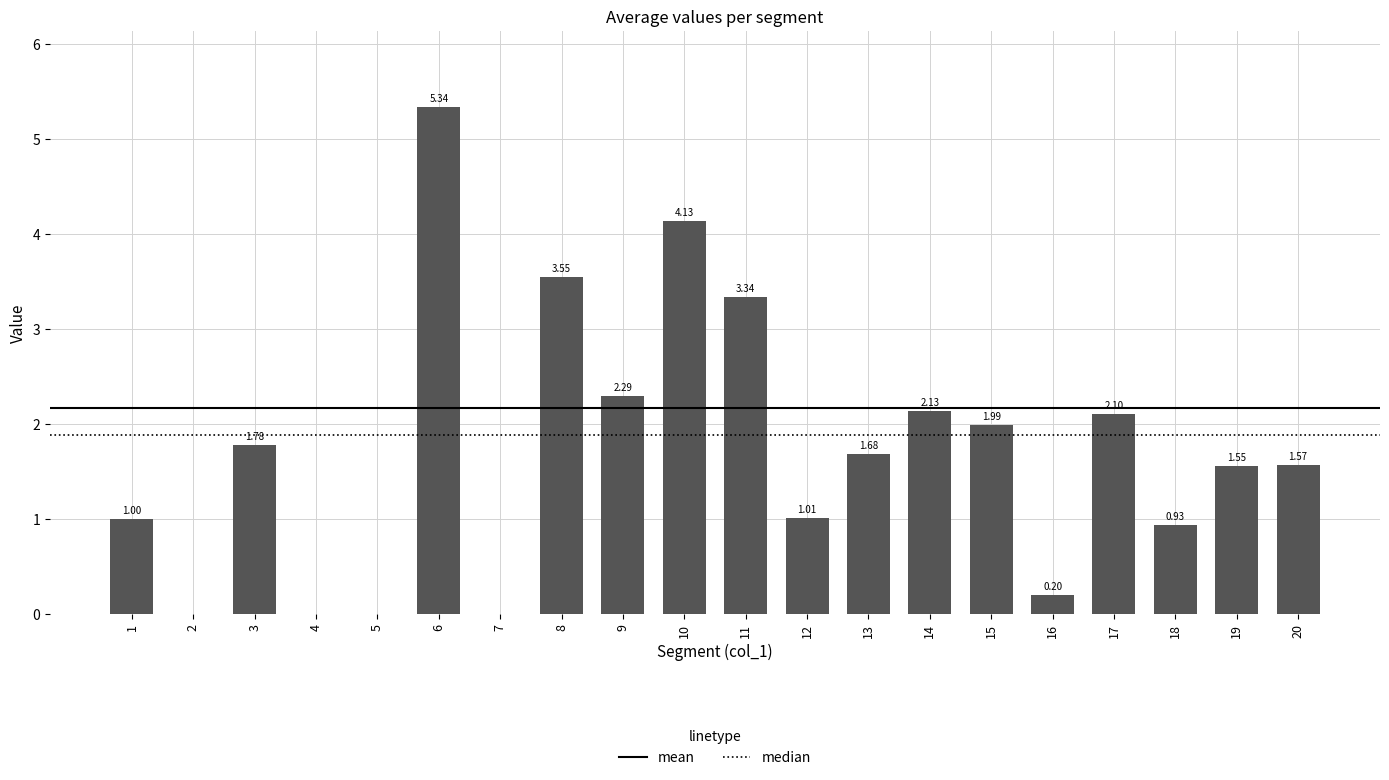

What is the sum of the values at 12 and 16?

1.2